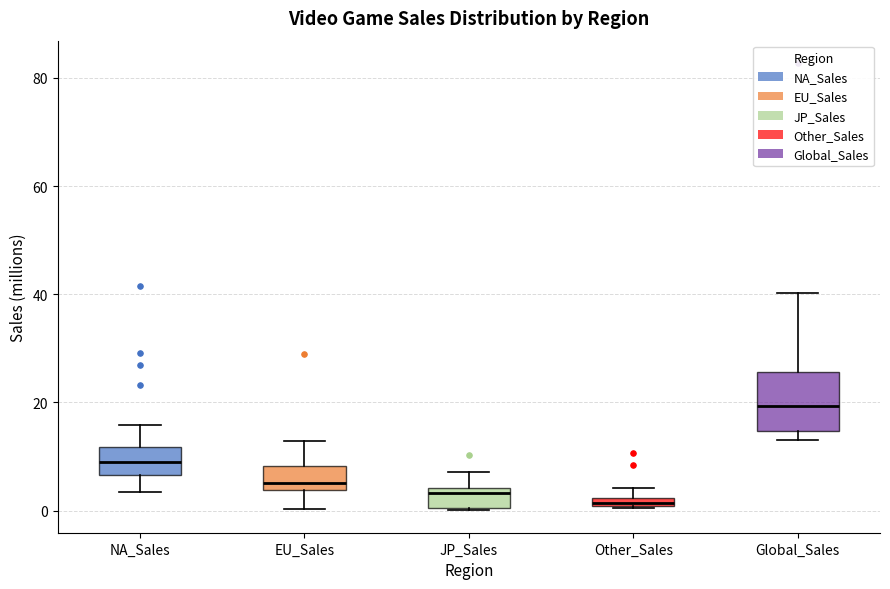

Which box is the tallest, from its lower edge to its upper edge?

Global_Sales